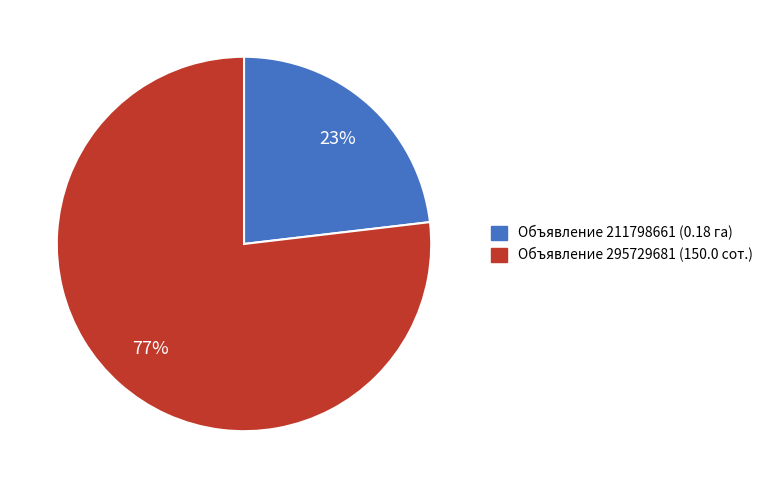

To the nearest percent, what is the average slice percentage?

50%